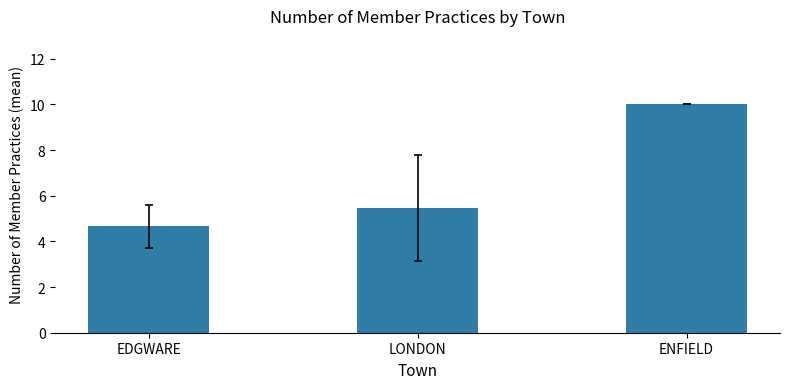

At which label is the value closest to 7?

LONDON